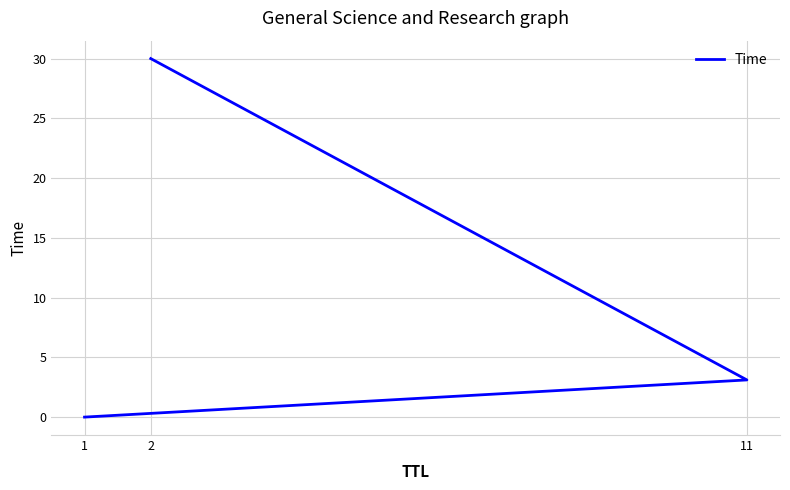

What is the label of the 1st point from the right?

2